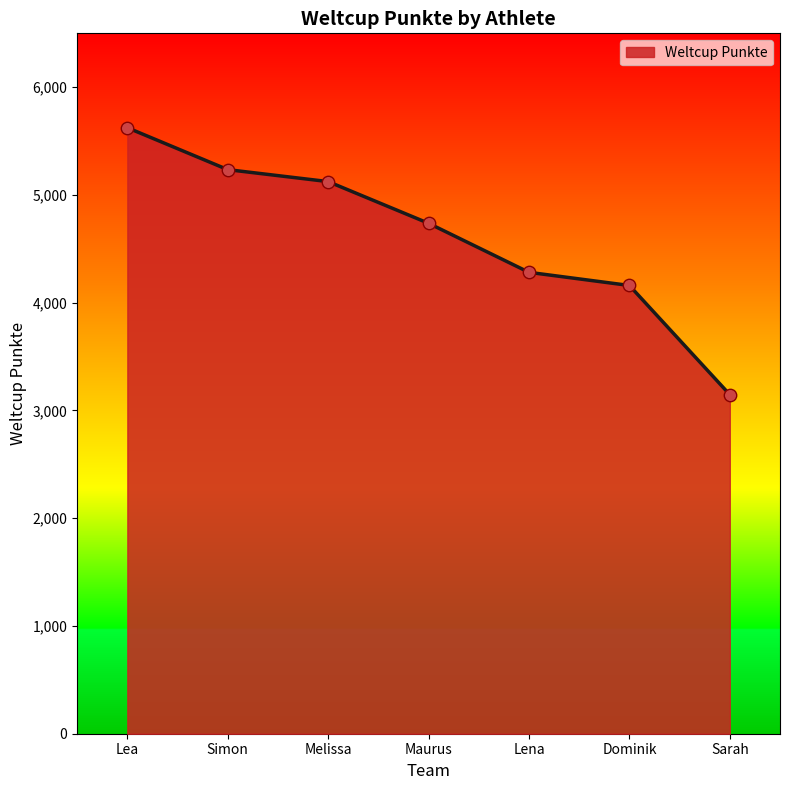

What is the ratio of the value at Lena to the value at Dominik?

1.0